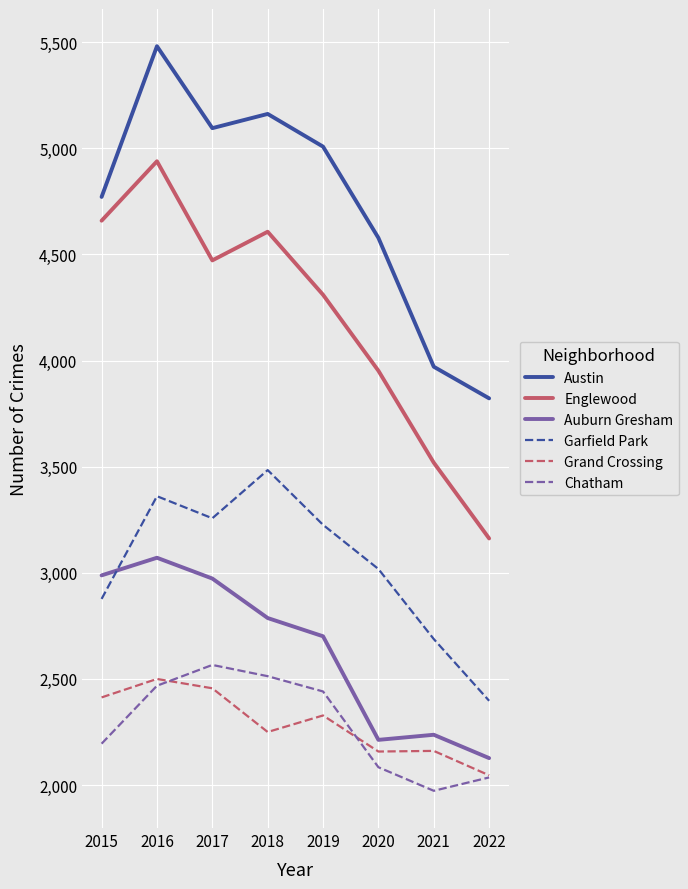

What is the sum of all Grand Crossing values?

18312